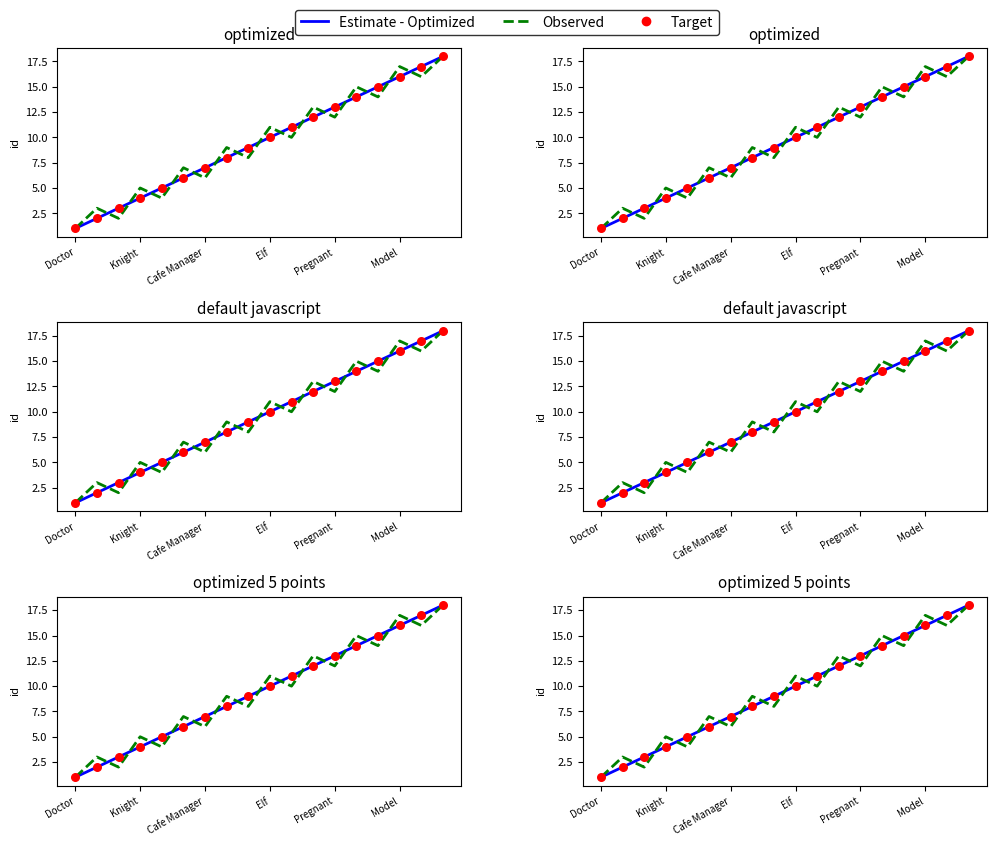

Which series has the largest total across all categories?

Estimate - Optimized